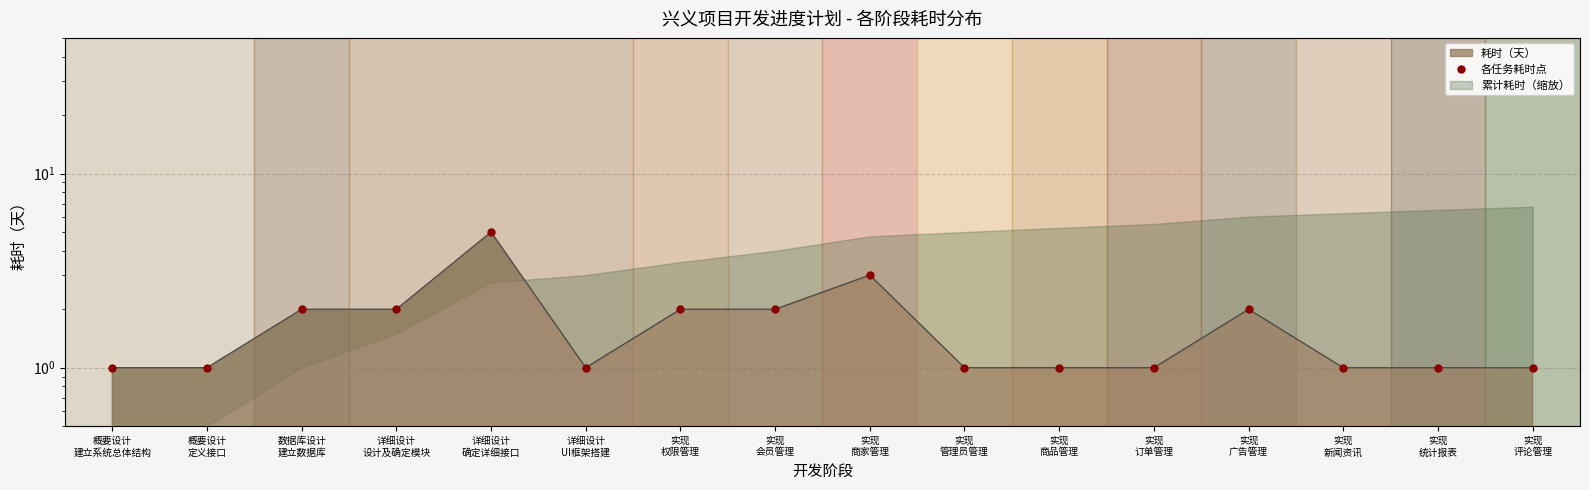

Reading left to right, what are all the values shown in this chart?

概要设计
建立系统总体结构=1	概要设计
定义接口=1	数据库设计
建立数据库=2	详细设计
设计及确定模块=2	详细设计
确定详细接口=5	详细设计
UI框架搭建=1	实现
权限管理=2	实现
会员管理=2	实现
商家管理=3	实现
管理员管理=1	实现
商品管理=1	实现
订单管理=1	实现
广告管理=2	实现
新闻资讯=1	实现
统计报表=1	实现
评论管理=1